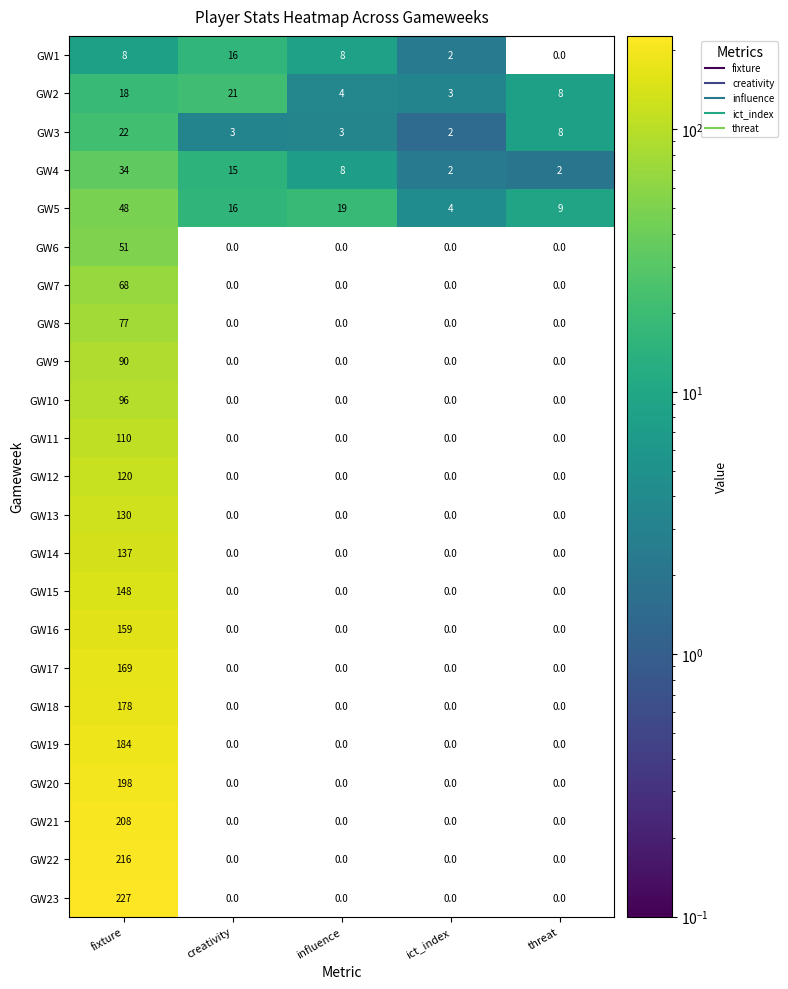

List the series in order of their peak value, highest first.

GW23, GW22, GW21, GW20, GW19, GW18, GW17, GW16, GW15, GW14, GW13, GW12, GW11, GW10, GW9, GW8, GW7, GW6, GW5, GW4, GW3, GW2, GW1